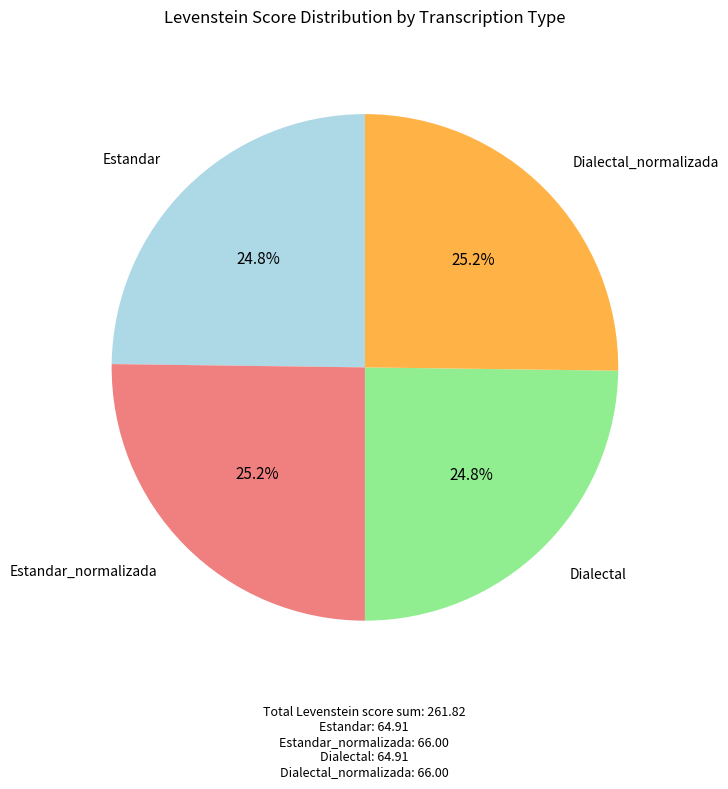

To the nearest percent, what is the average slice percentage?

25%